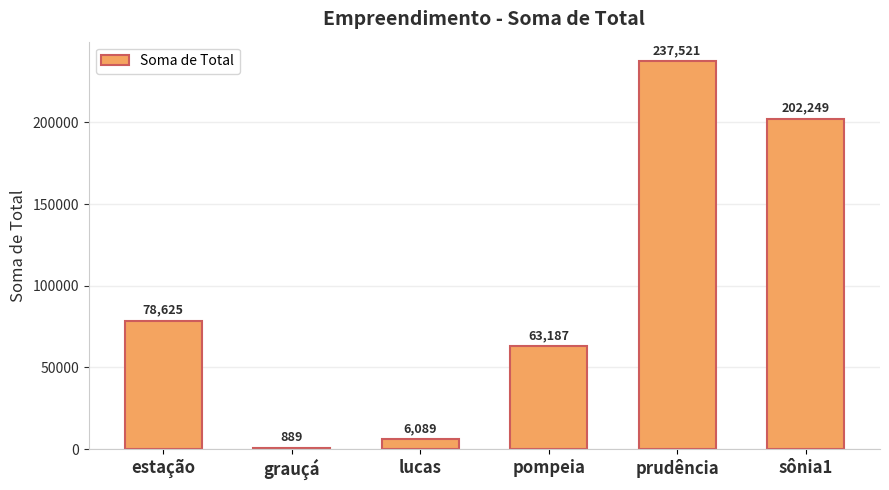

What is the approximate value at sônia1?

202249.2